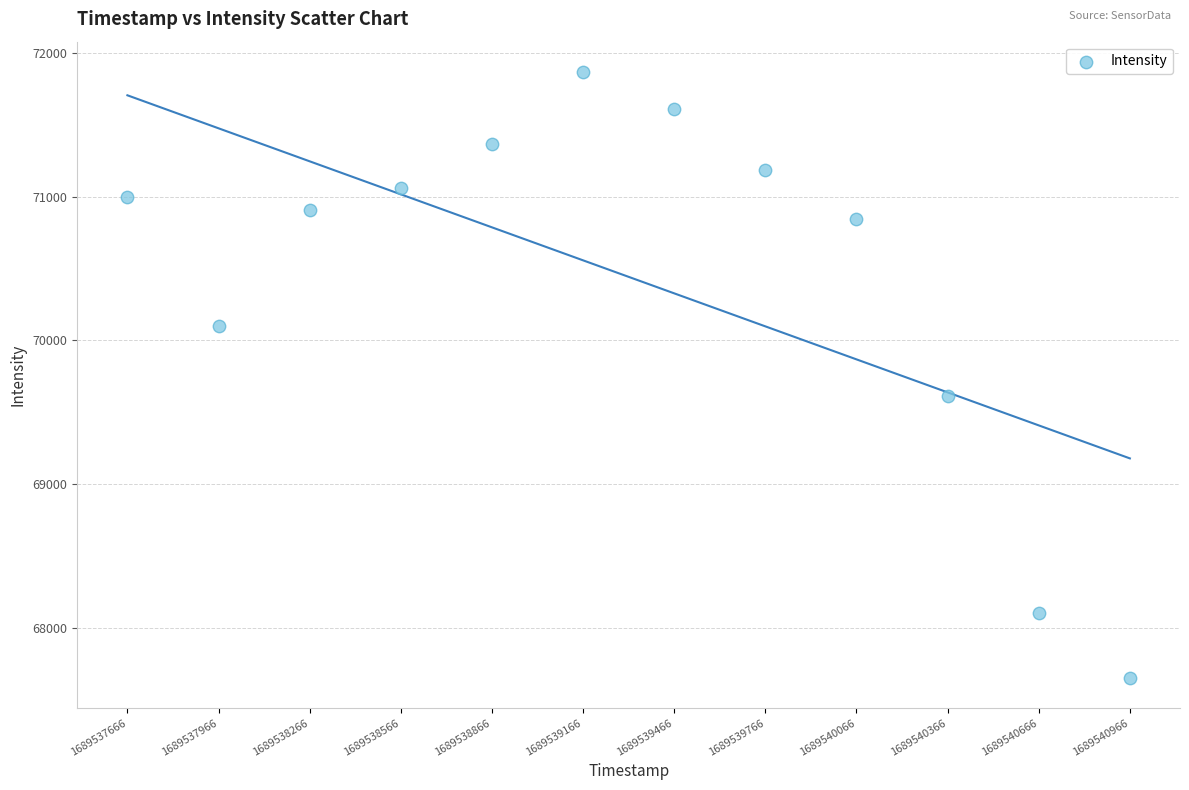

What is the average Y value?

70443.1